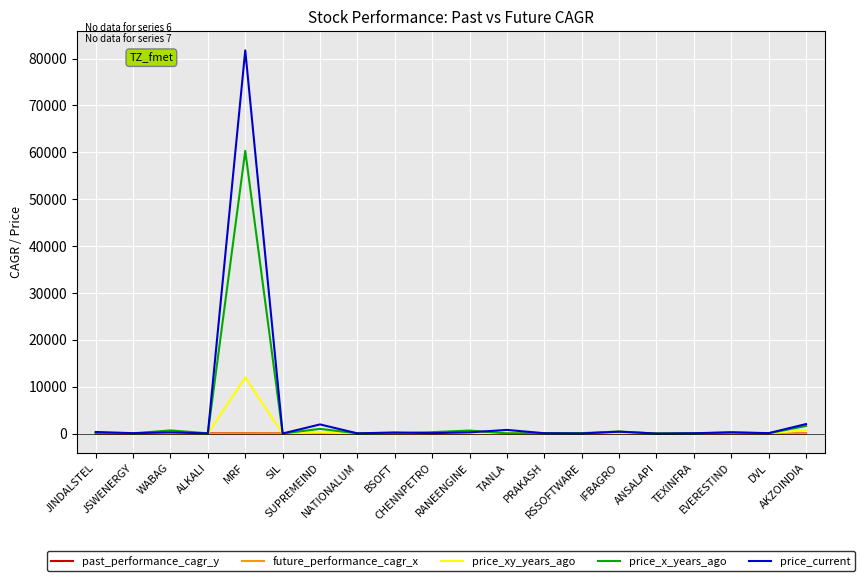

Which series has the largest range (max minus min)?

price_current